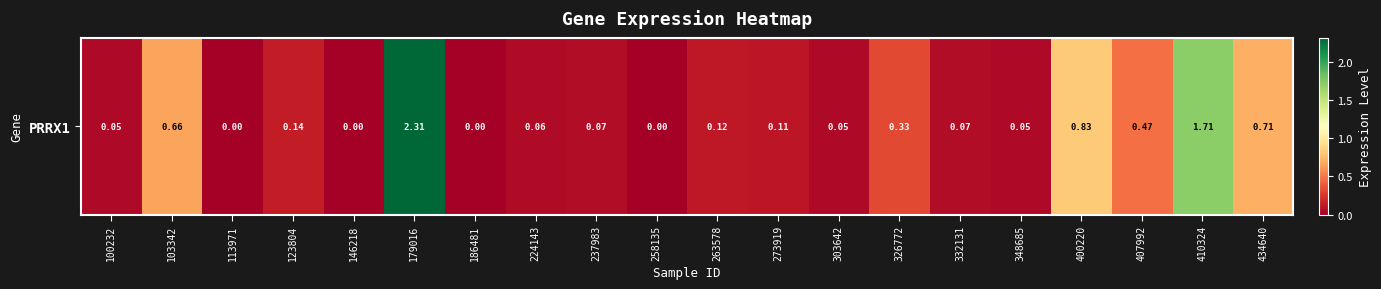

At which label is the value closest to 1?

400220